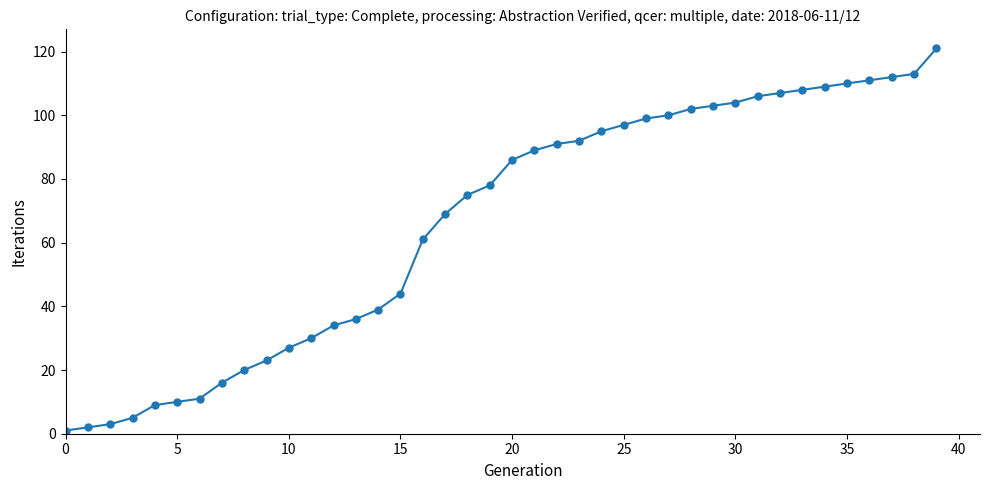

What is the difference between the maximum and second lowest values?

119